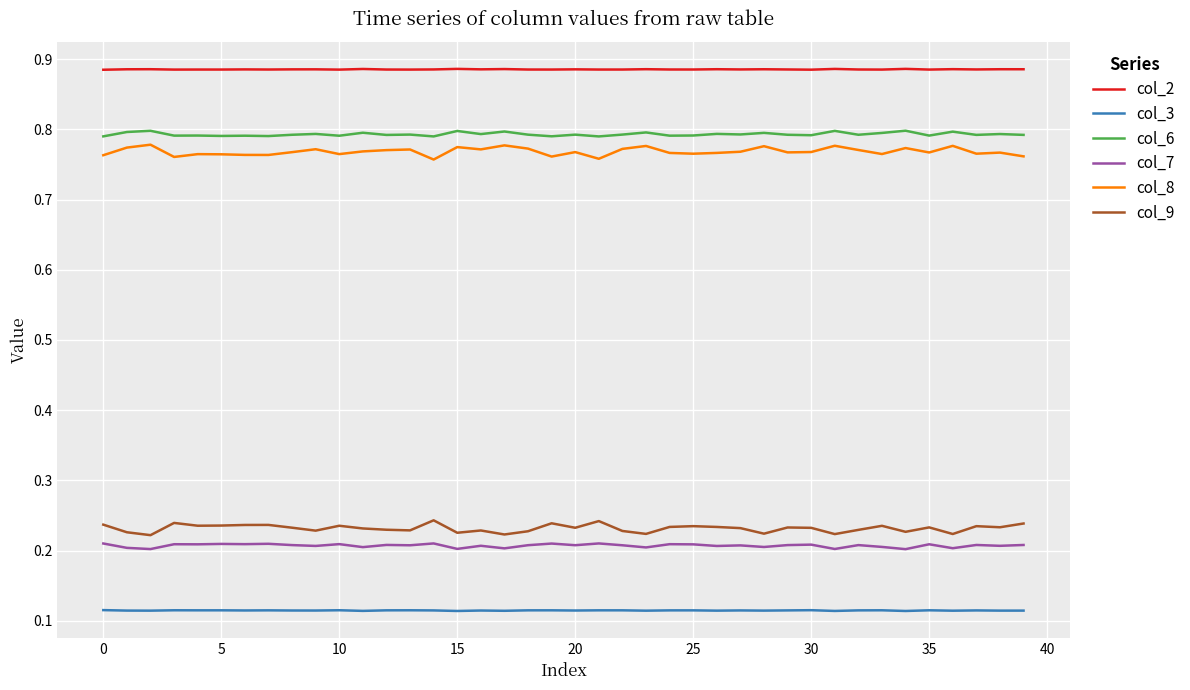

Which series has the largest total across all categories?

col_2